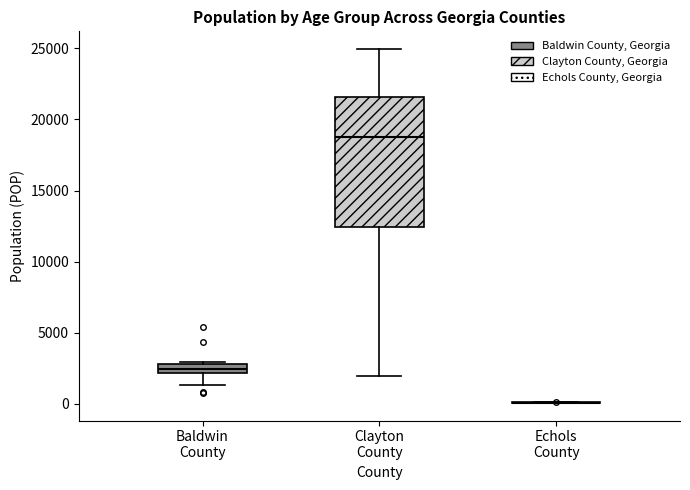

Which box is the tallest, from its lower edge to its upper edge?

Clayton County